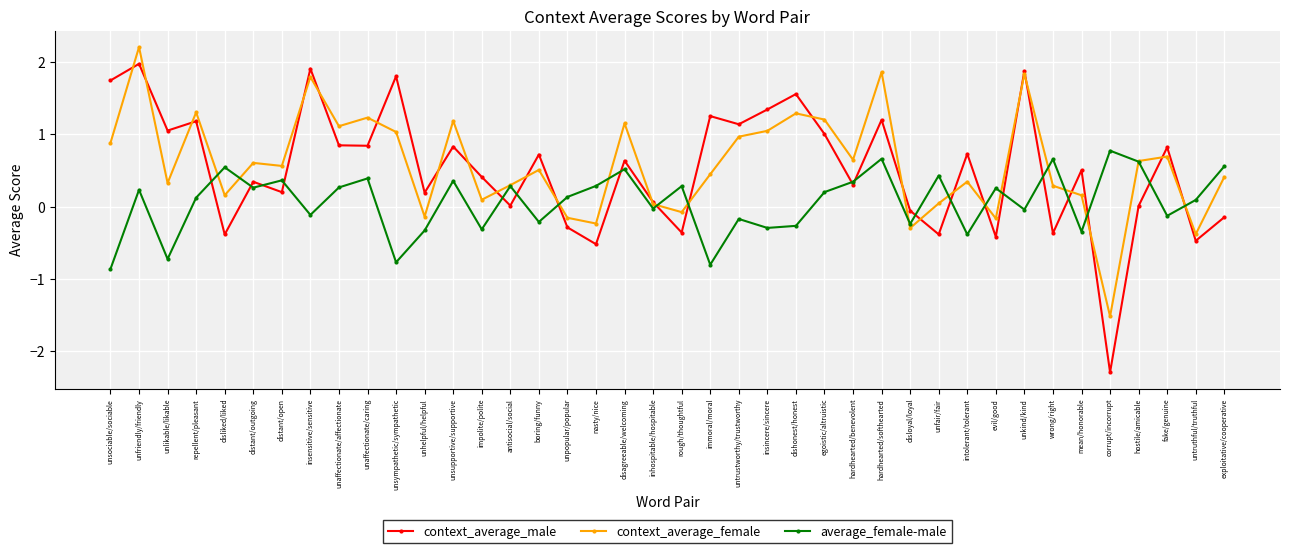

At which label does context_average_female first exceed 0?

unsociable/sociable